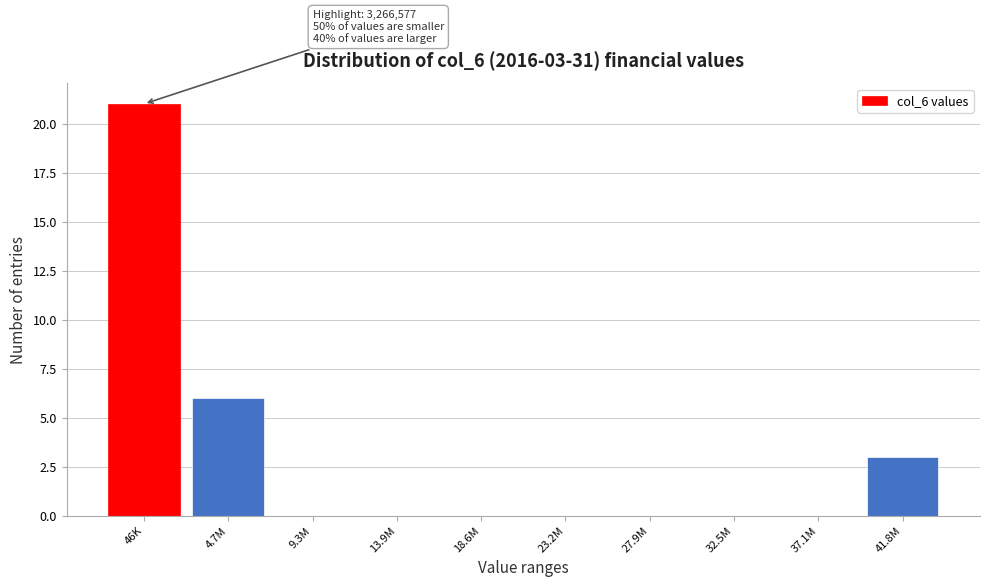

Reading right to left, what are all the values shown in this chart?

41.8M=3	37.1M=0	32.5M=0	27.9M=0	23.2M=0	18.6M=0	13.9M=0	9.3M=0	4.7M=6	46K=21